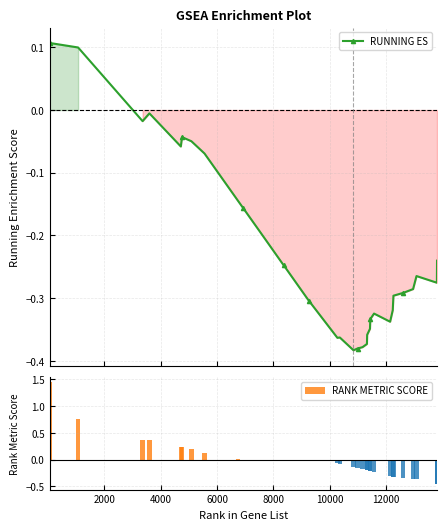

How many series are shown in this chart?

2